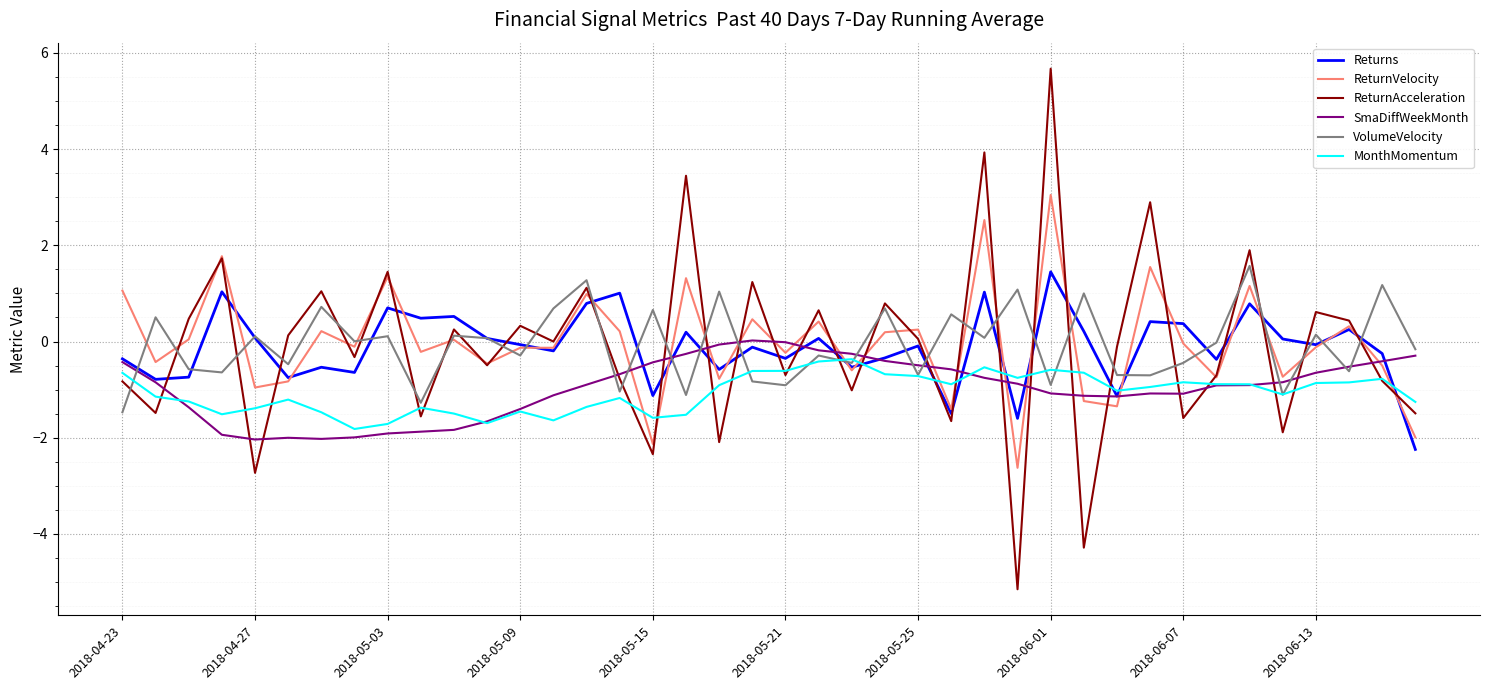

At how many categories does at least one series exceed 4?

1